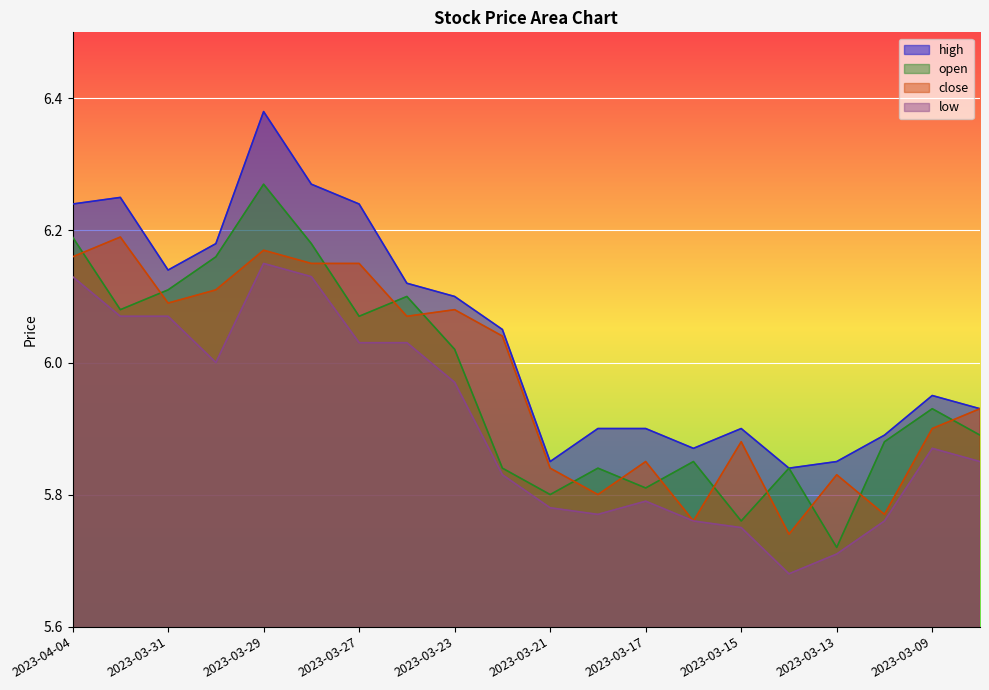

Count the number of data series in this chart.

4